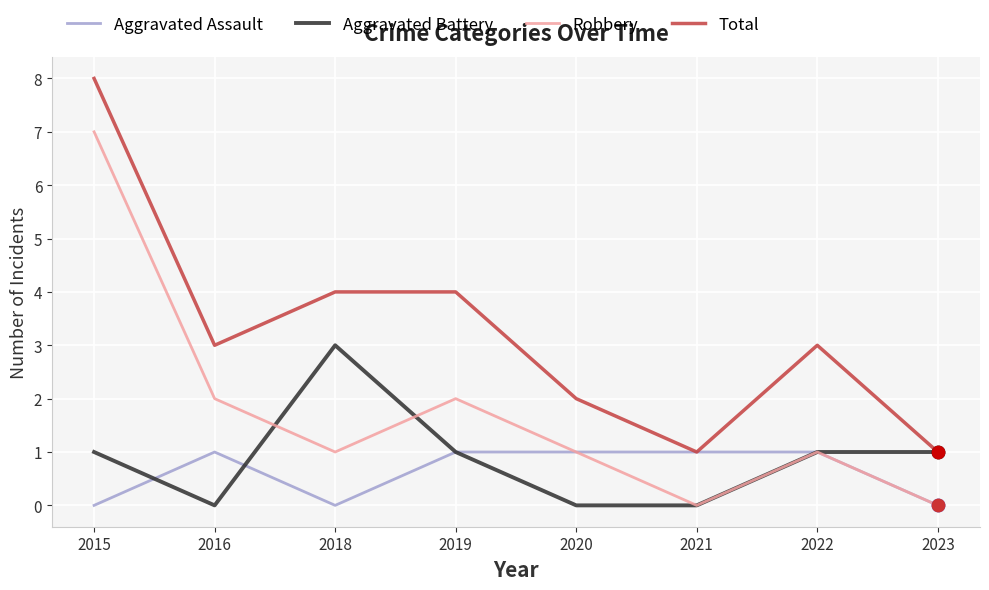

What is the total value across all series at 2015?

16